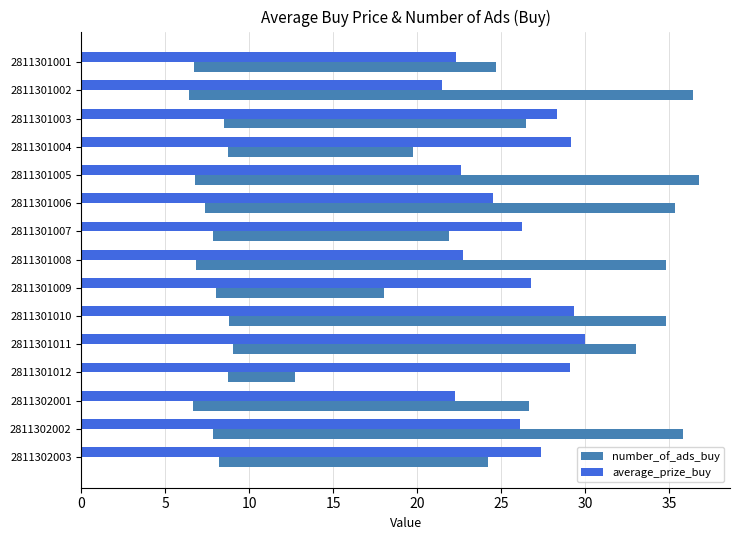

How many categories are shown in the chart?

15